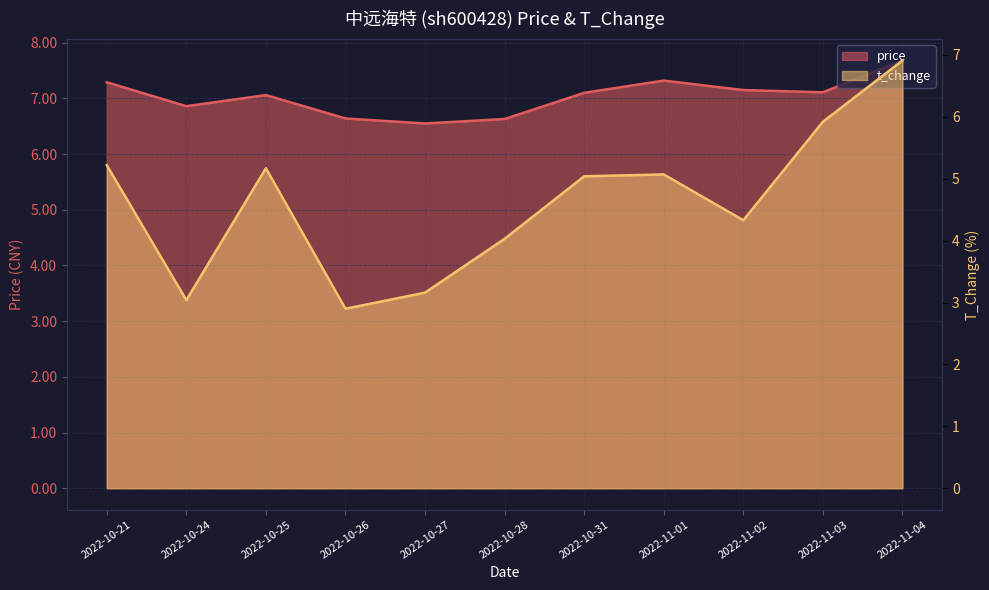

Reading left to right, extract all data points from this chart.

price: 2022-10-21=7.3	2022-10-24=6.9	2022-10-25=7.1	2022-10-26=6.6	2022-10-27=6.5	2022-10-28=6.6	2022-10-31=7.1	2022-11-01=7.3	2022-11-02=7.2	2022-11-03=7.1	2022-11-04=7.7
t_change: 2022-10-21=5.2	2022-10-24=3.0	2022-10-25=5.2	2022-10-26=2.9	2022-10-27=3.2	2022-10-28=4.0	2022-10-31=5.0	2022-11-01=5.1	2022-11-02=4.3	2022-11-03=5.9	2022-11-04=6.9